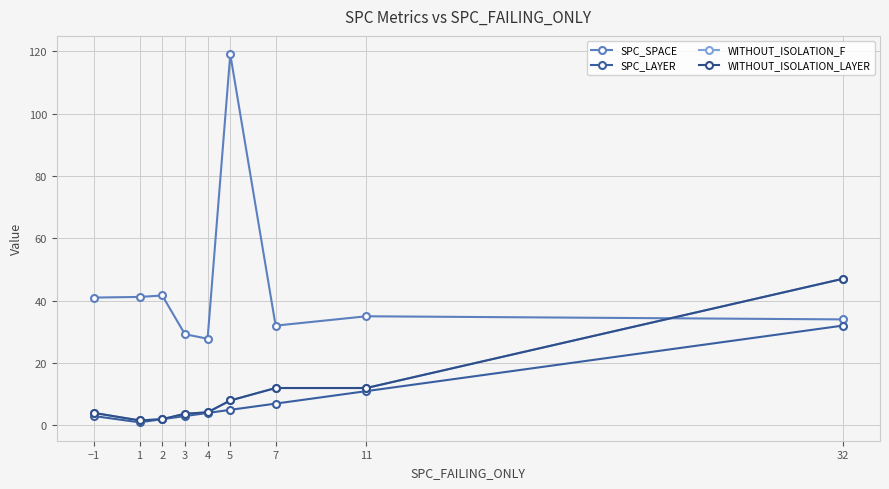

Does the chart have visible grid lines?

Yes